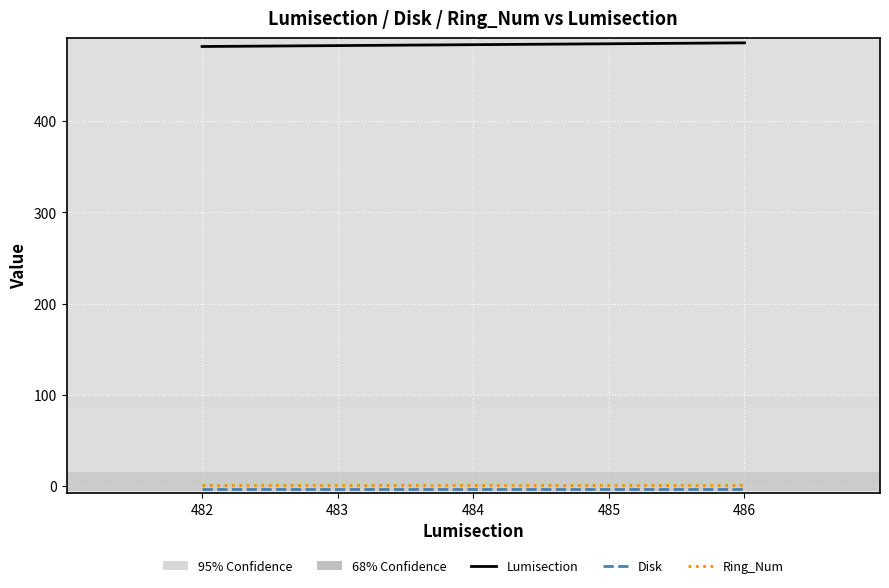

At how many categories does at least one series exceed 472?

5